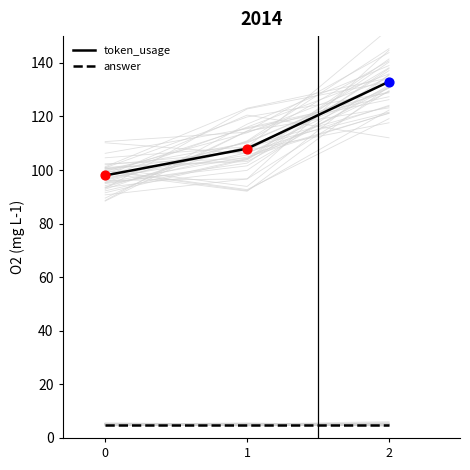

Which series reaches the maximum Y coordinate?

token_usage